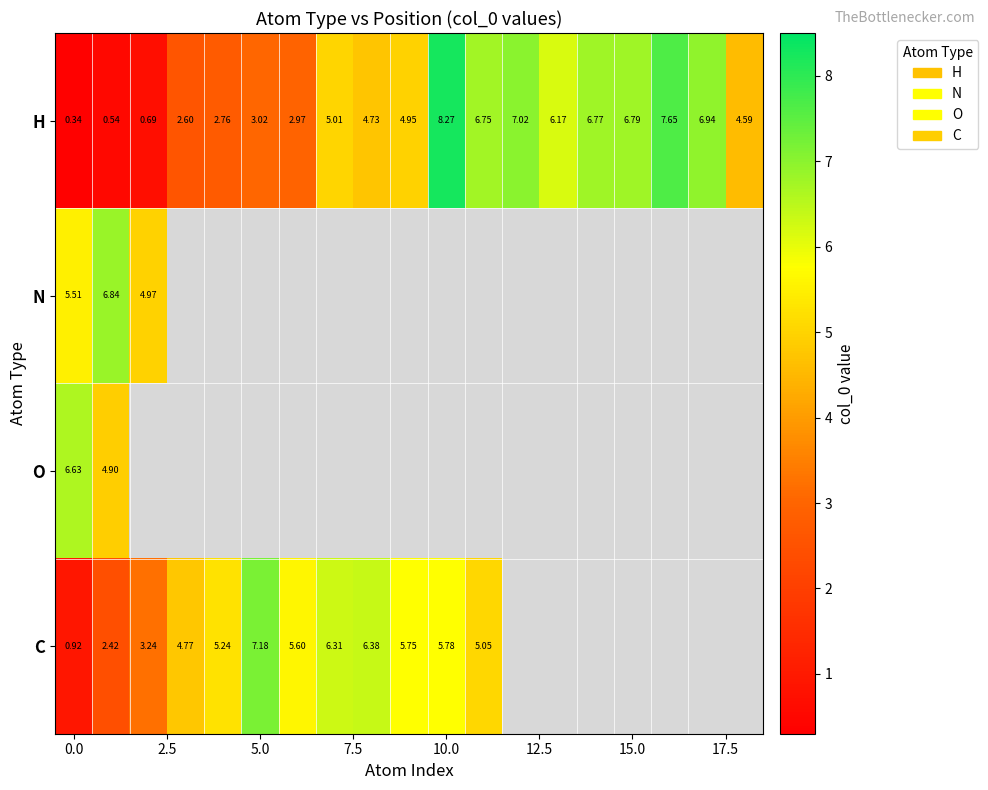

At which category does the chart reach its peak across all series?

10